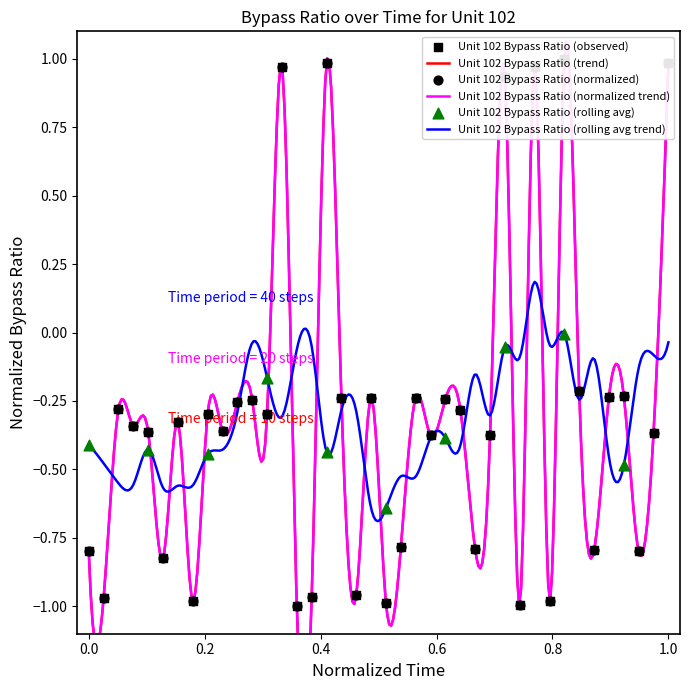

Is the value of Unit 102 Bypass Ratio at 1 greater than the value of Unit 102 Bypass Ratio (smooth) at 26?

No